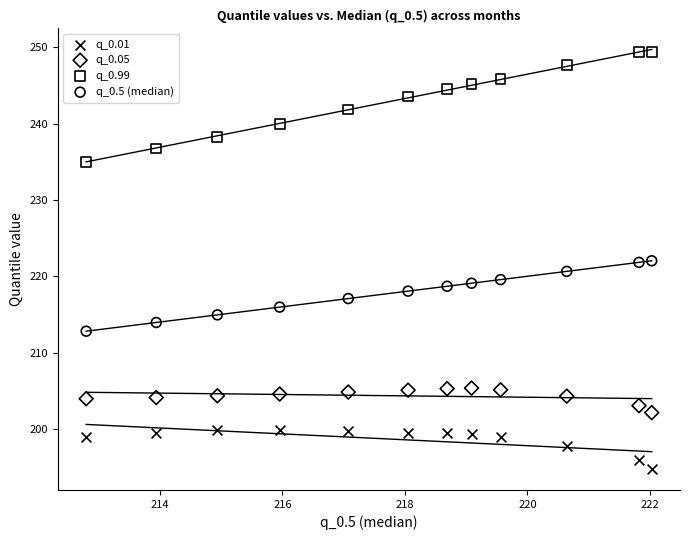

Which series contains the highest Y value?

q_0.99